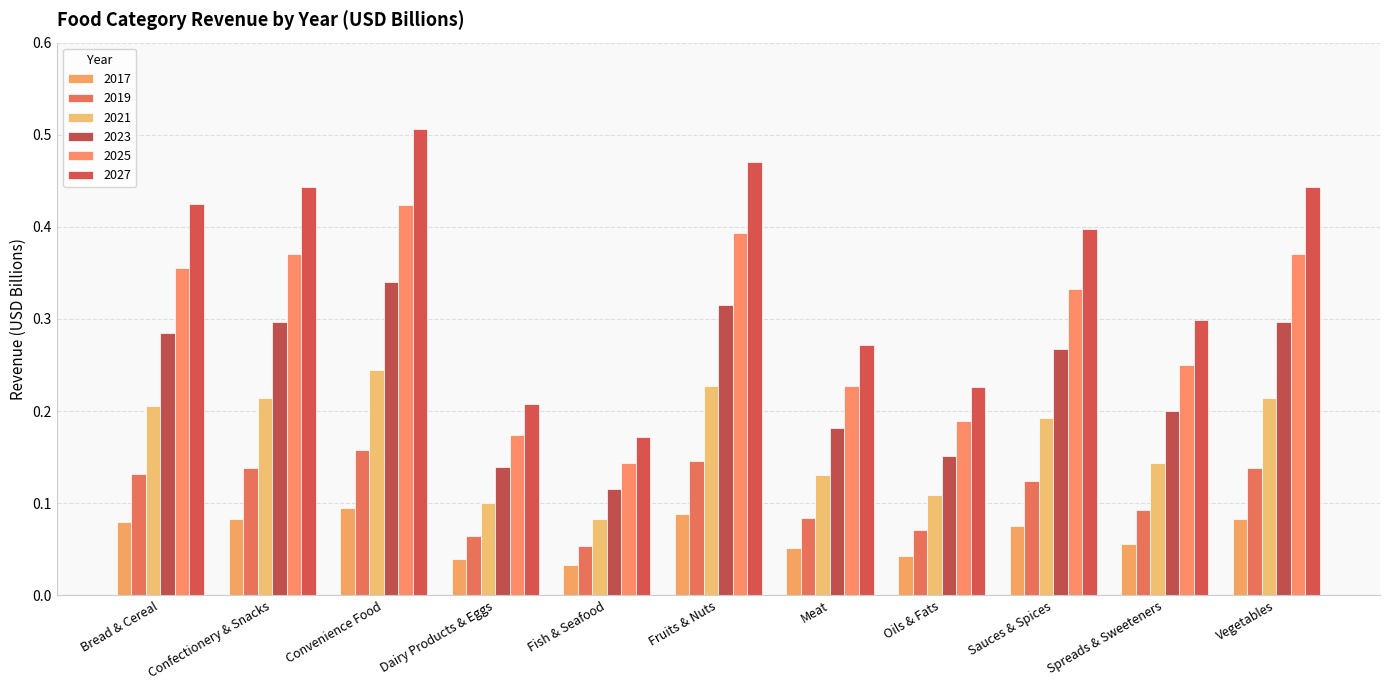

Which series has the widest spread of values?

2027